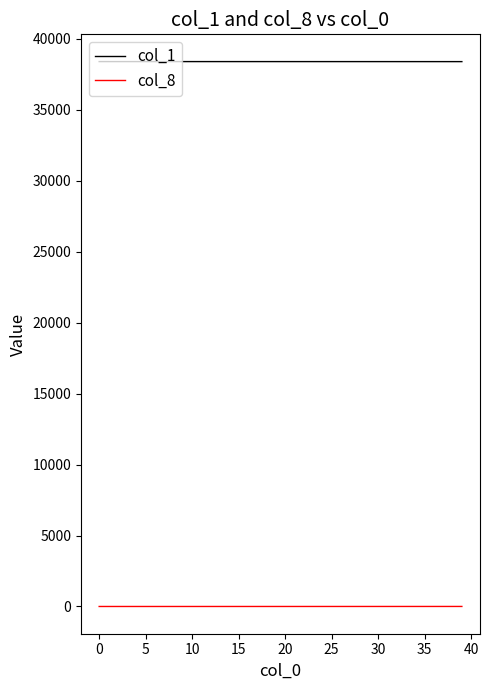

Which series has the largest total across all categories?

col_1